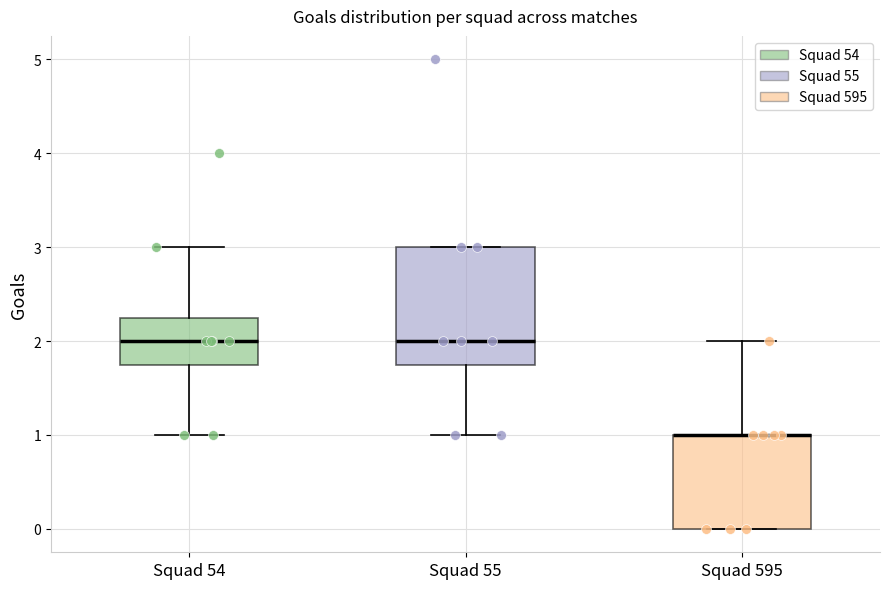

Reading left to right, read every box against the y-axis: the position of its median line, the range the box covers, and the ends of its whiskers. The values are not printed on the chart, so give them approximately, as read against the axis.

Squad 54: median 2.0, box 1.8 to 2.3, whiskers 1.0 to 3.0
Squad 55: median 2.0, box 1.8 to 3.0, whiskers 1.0 to 3.0
Squad 595: median 1.0 (drawn on the box's upper edge), box 0.0 to 1.0, whiskers 0.0 to 2.0